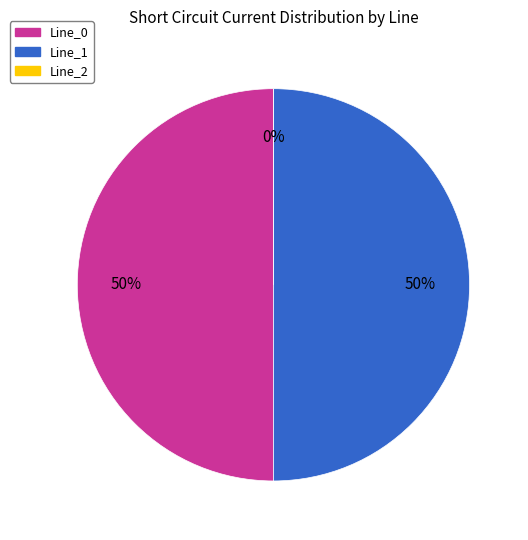

Which slice represents more than half of the pie?

Line_1